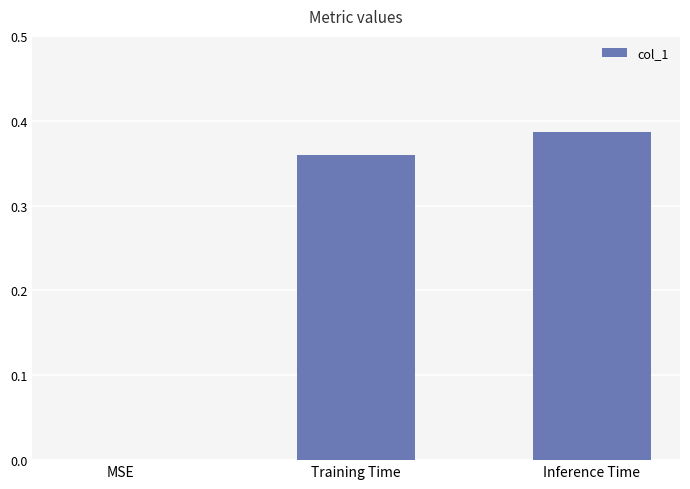

Which label corresponds to the largest value in the chart?

Inference Time